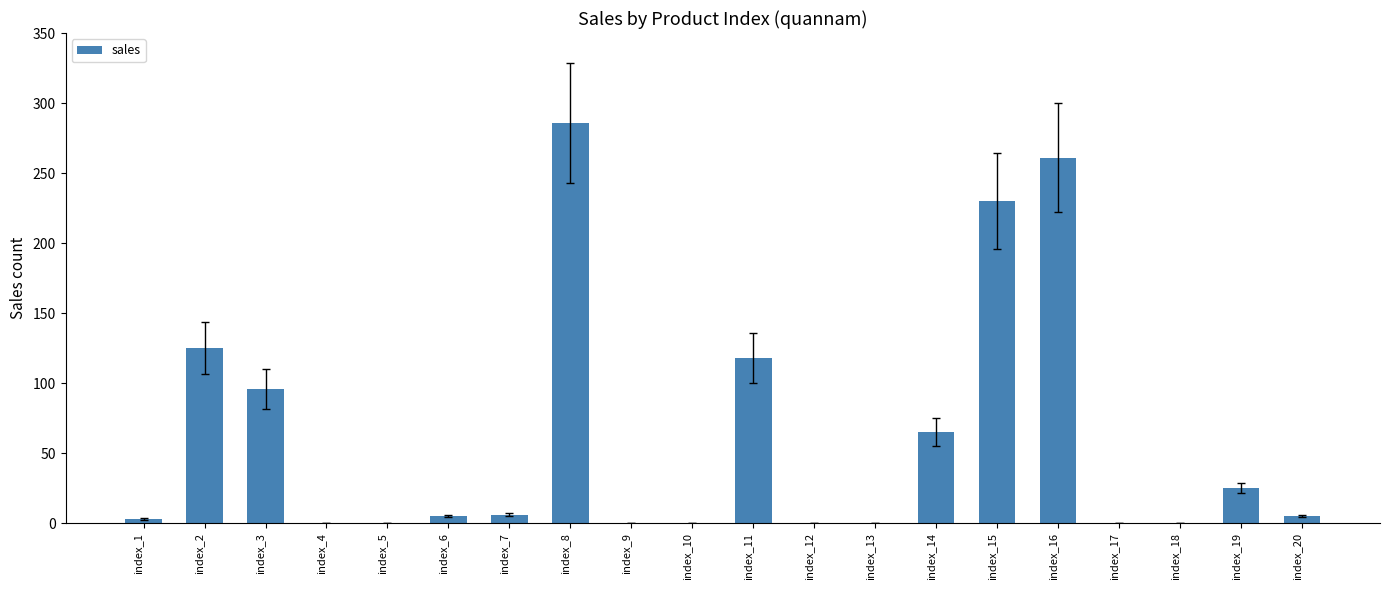

The chart shows a value of 65 at index_14. True or false?

True